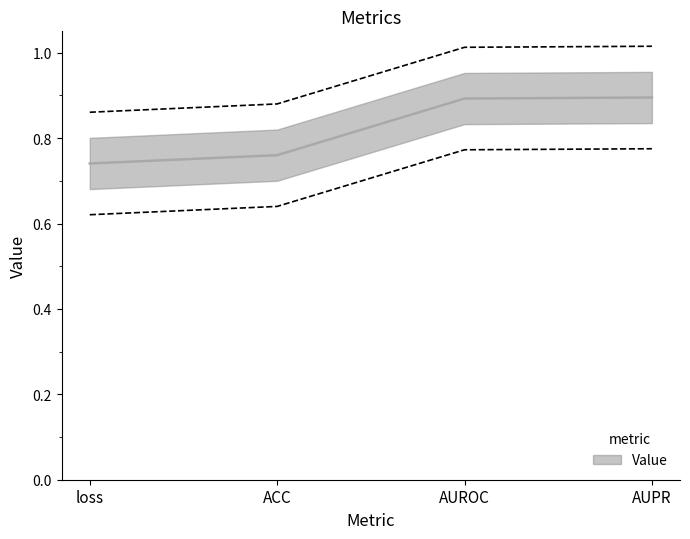

What is the label of the 2nd point from the right?

AUROC